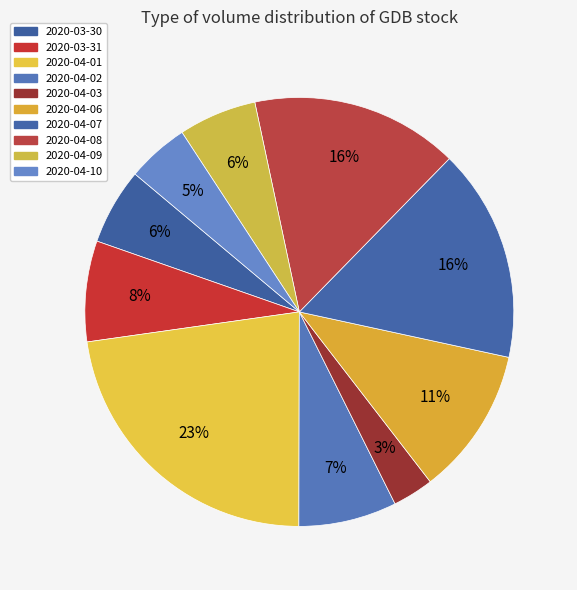

Between 2020-04-09 and 2020-04-06, which is larger?

2020-04-06